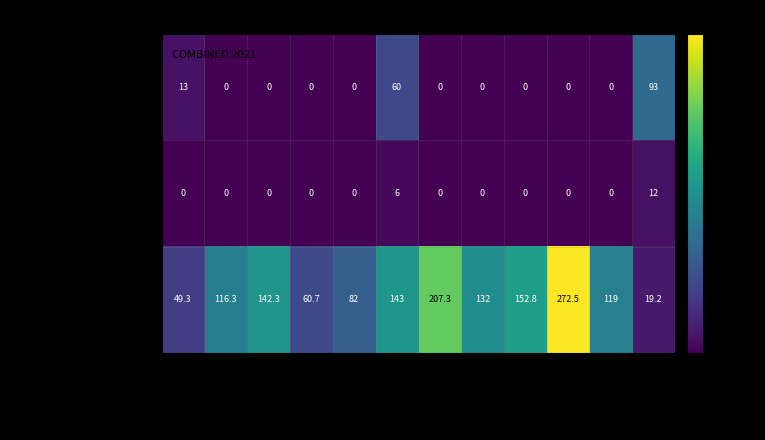

What is the greatest value displayed?

272.5